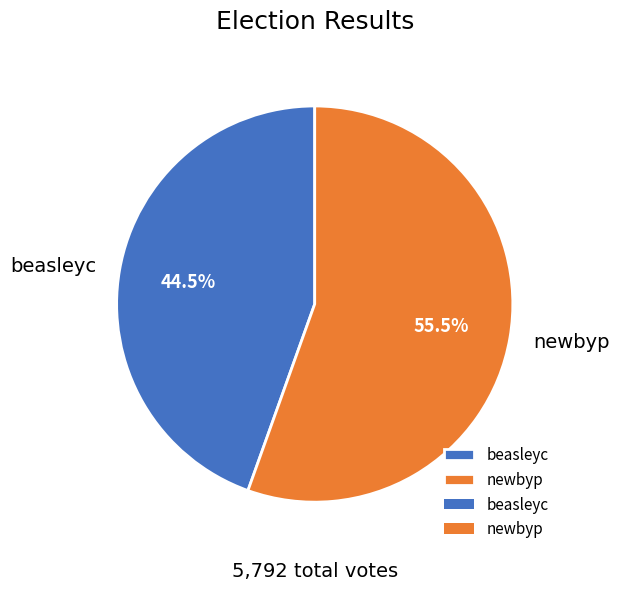

Between newbyp and beasleyc, which is larger?

newbyp